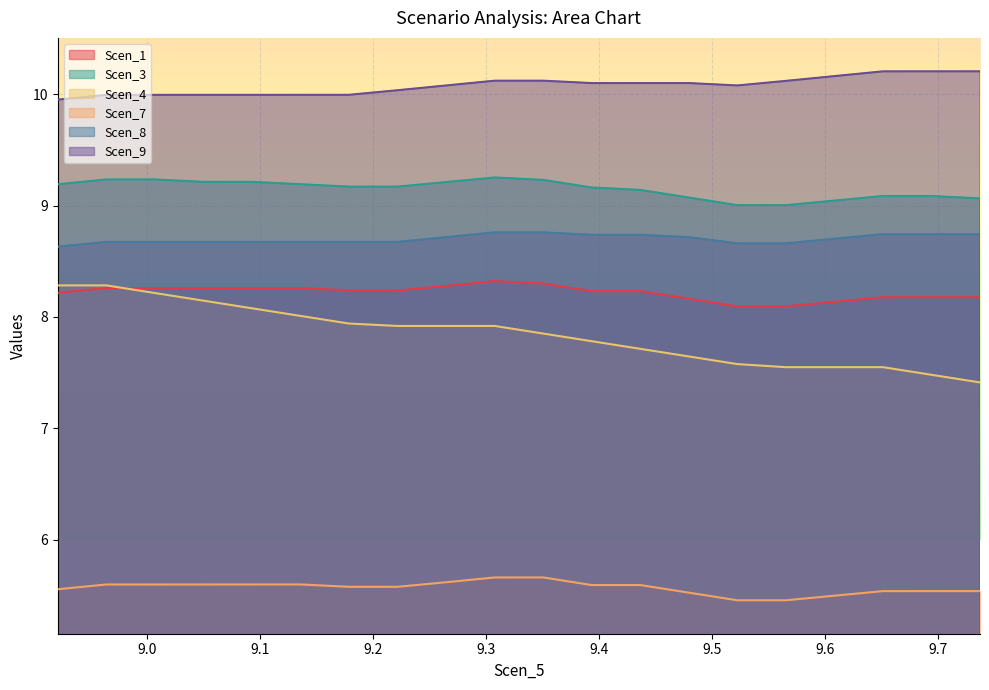

Does the chart display data point markers on the line(s)?

No